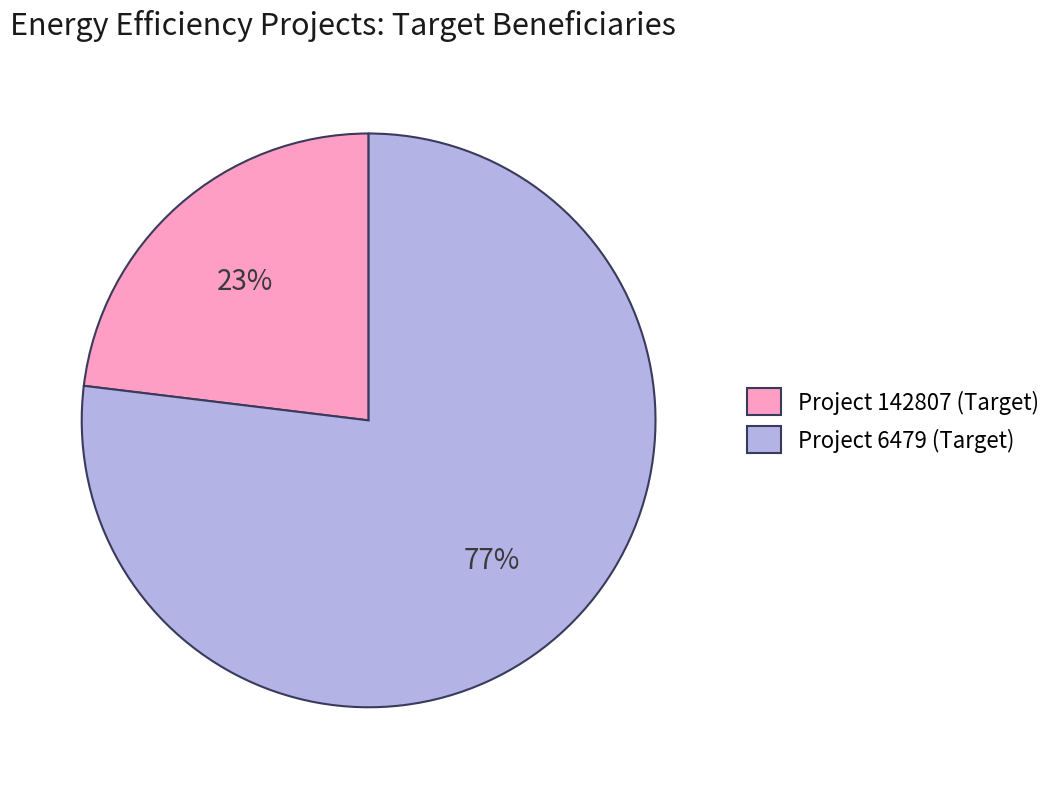

The Project 6479 (Target) slice represents 77% of the pie. True or false?

True